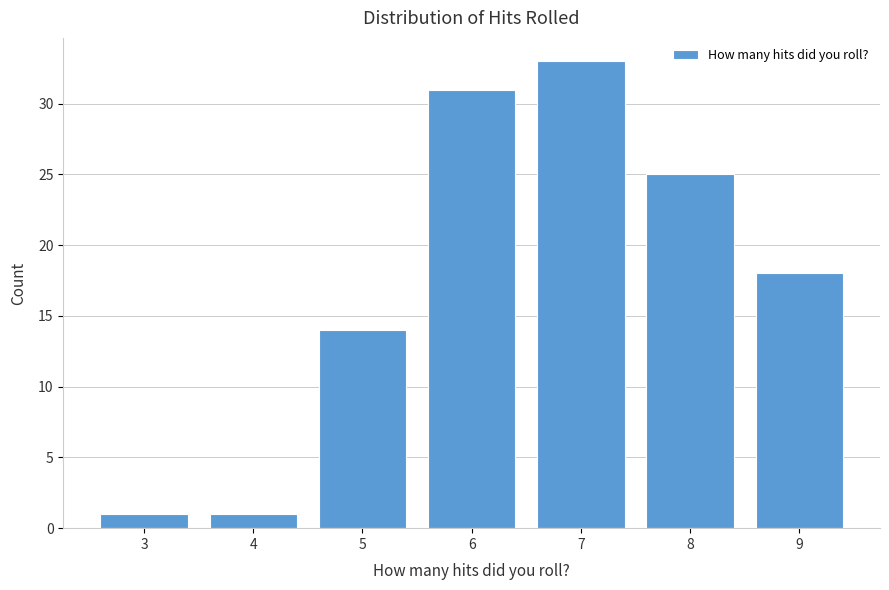

Reading right to left, list all the values displayed in this chart.

18	25	33	31	14	1	1